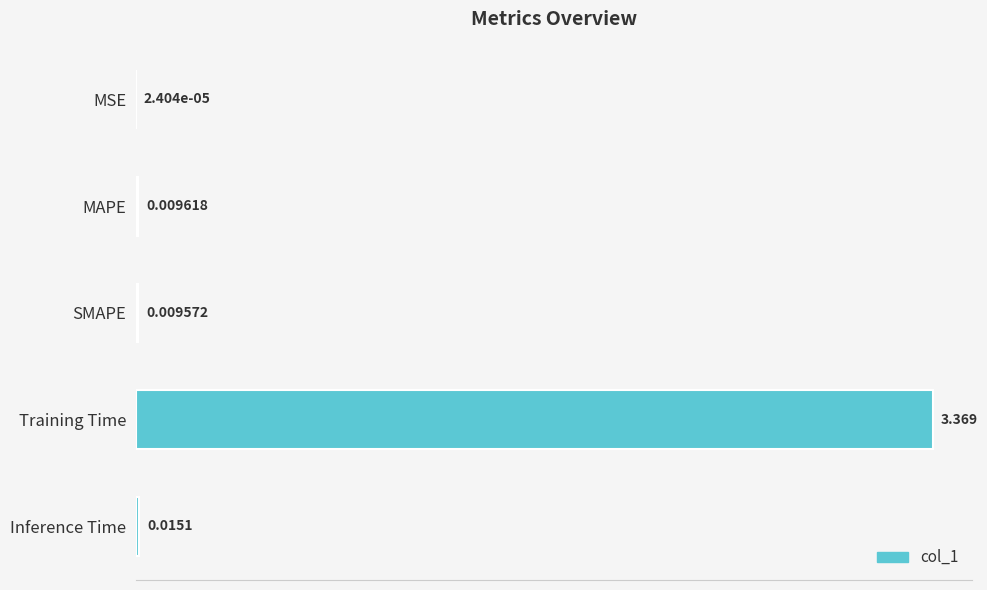

Between MAPE and MSE, which is larger?

MAPE